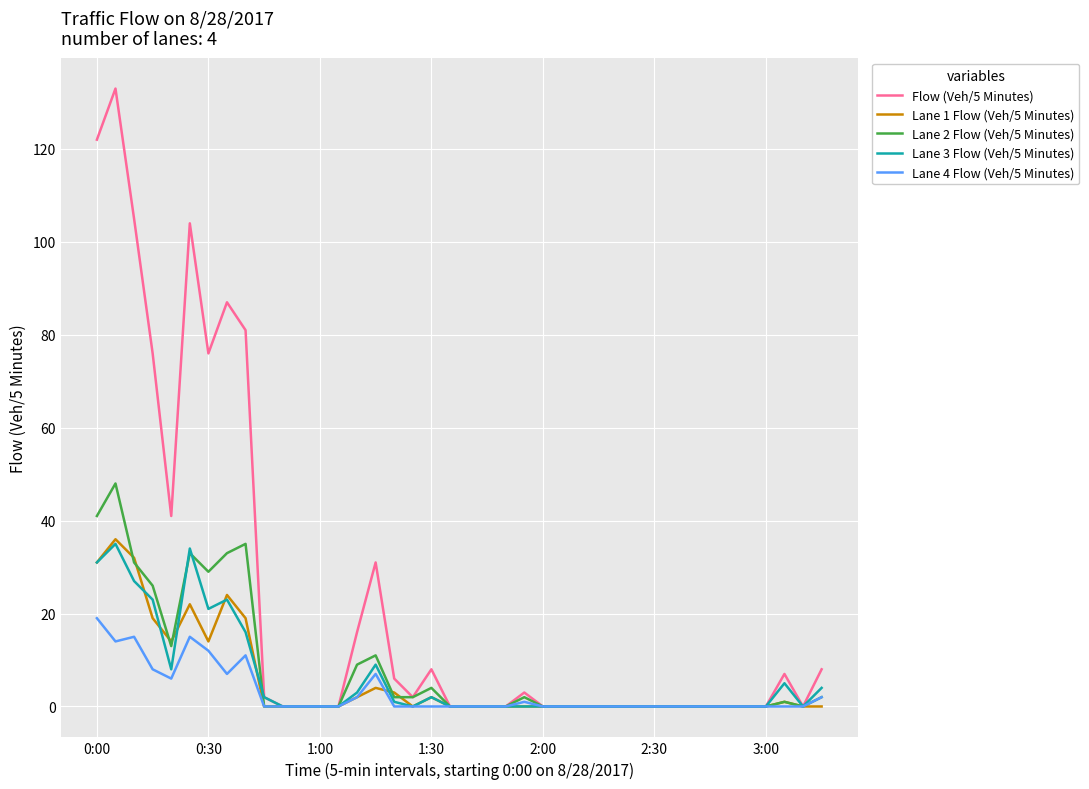

True or false: Lane 1 Flow (Veh/5 Minutes) has more than 1 interior local peaks.

True